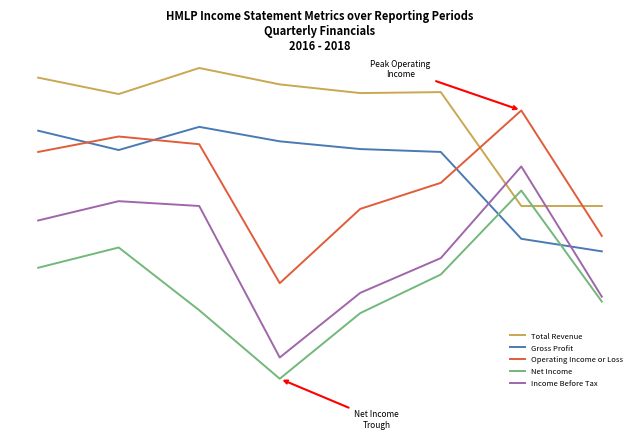

Is this an area chart (filled region under the line)?

No